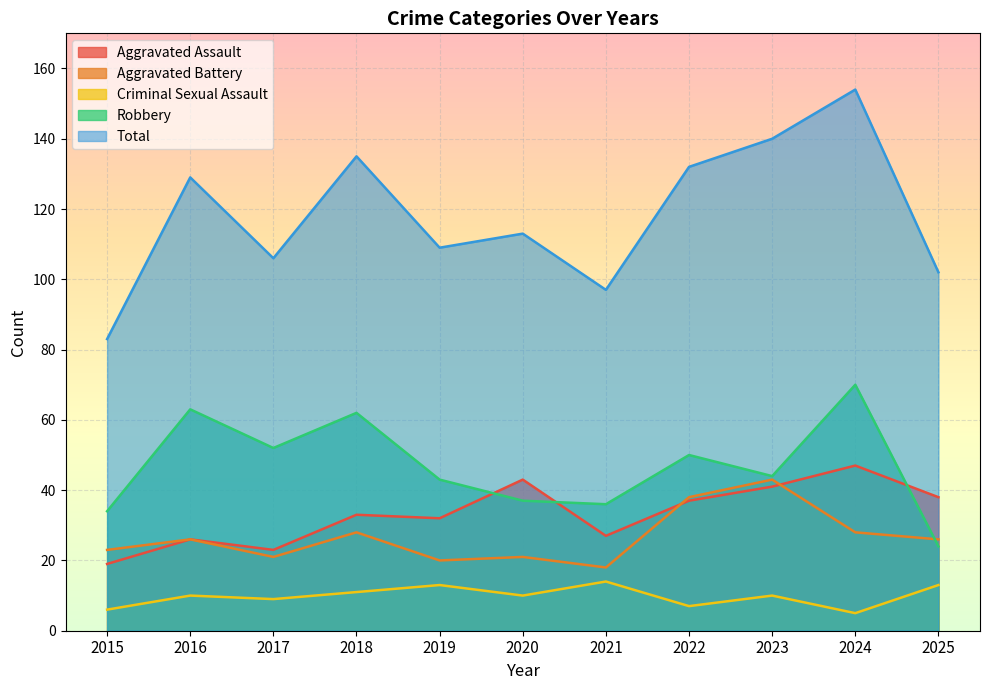

What is the greatest value displayed?

154